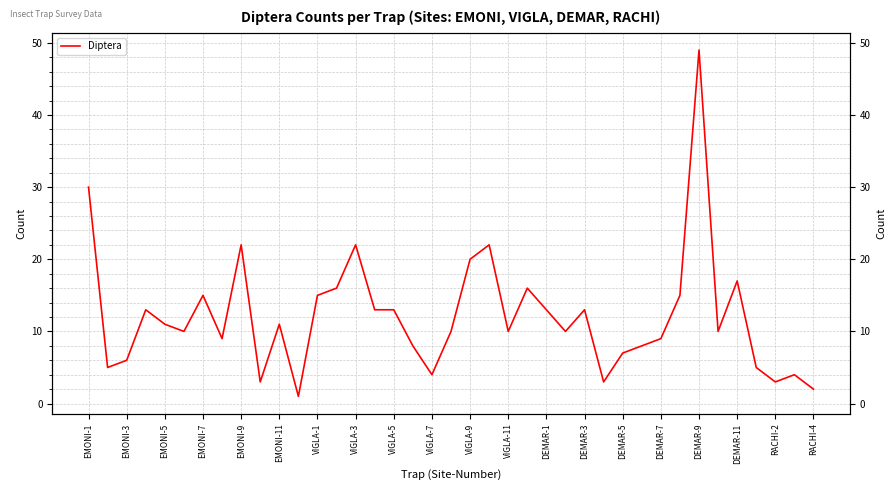

At which label does the data first exceed 10?

EMONI-1